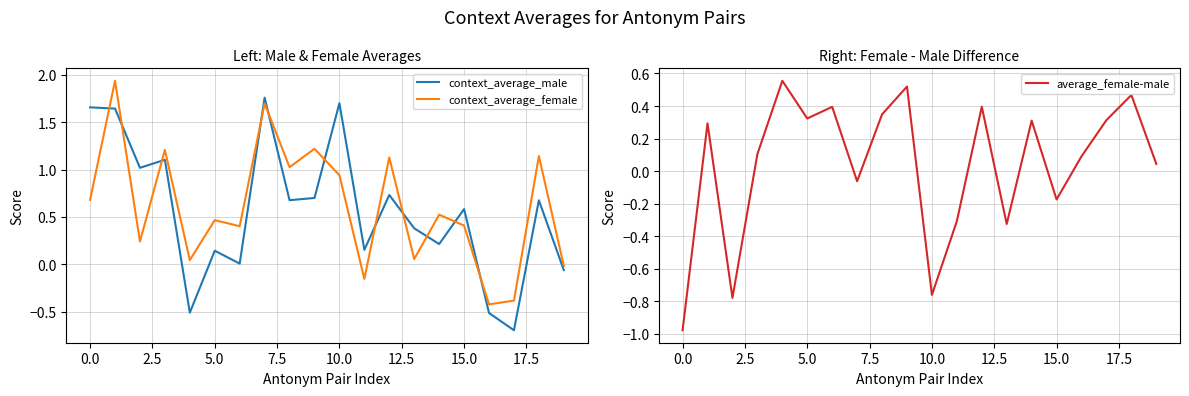

Does the chart have visible grid lines?

Yes